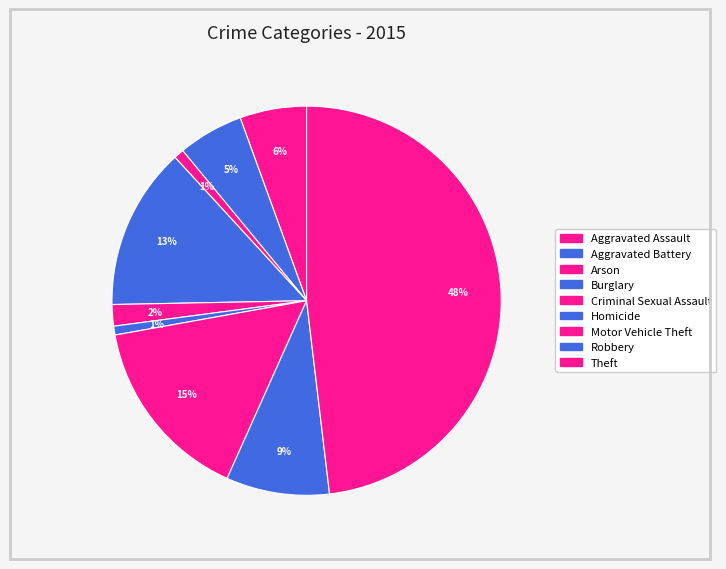

Is there a majority slice in this chart?

No